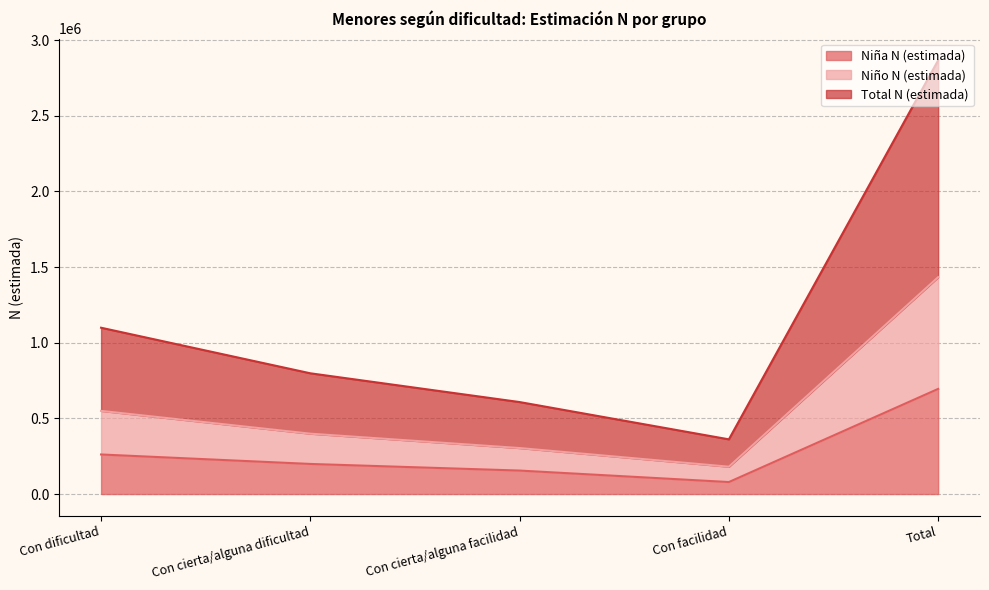

Count the number of data series in this chart.

3